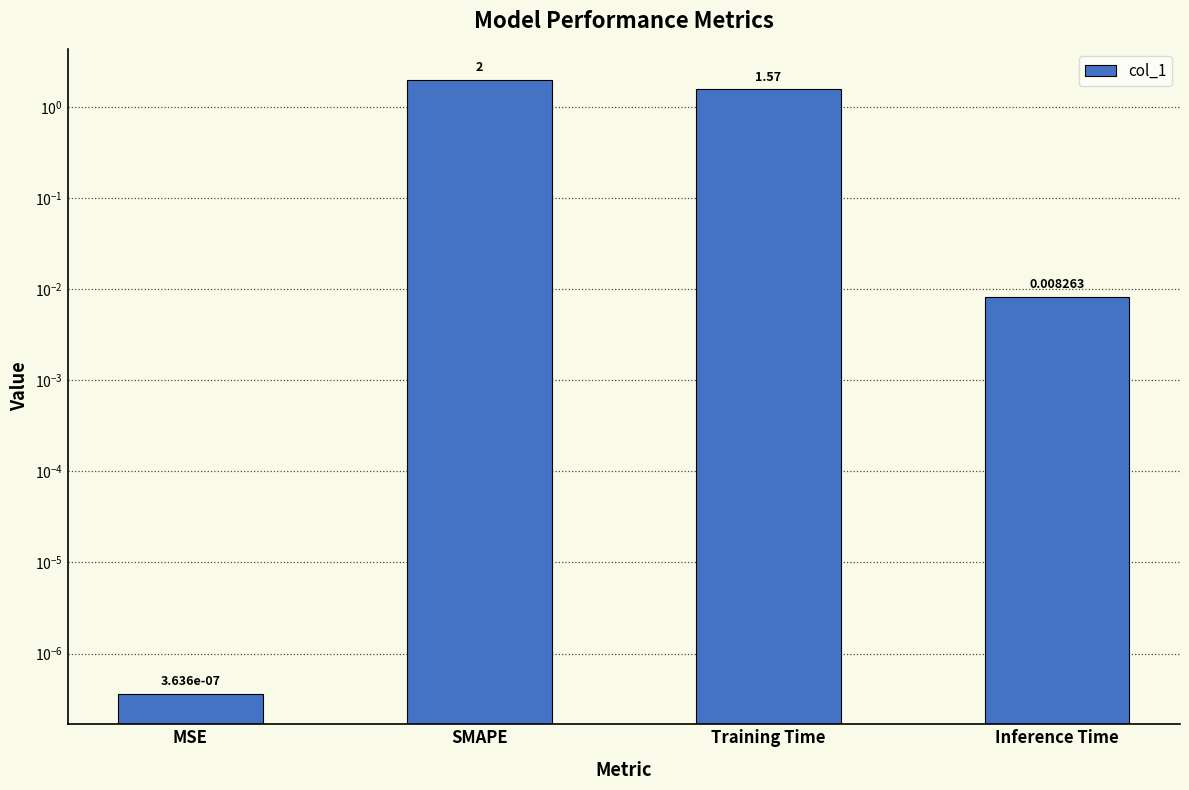

Does the chart contain stacked bars?

No